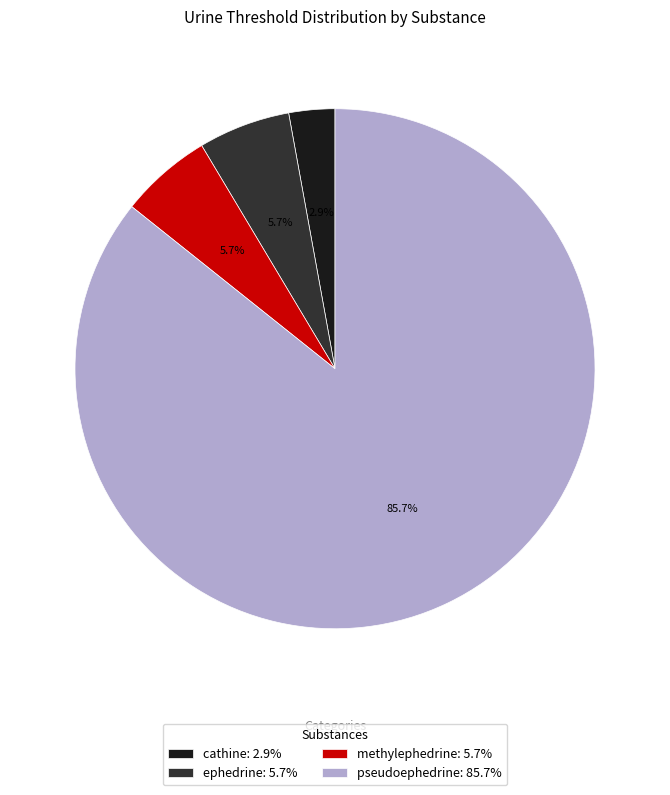

Do pseudoephedrine: 85.7% and methylephedrine: 5.7% together represent more than half of the pie?

Yes